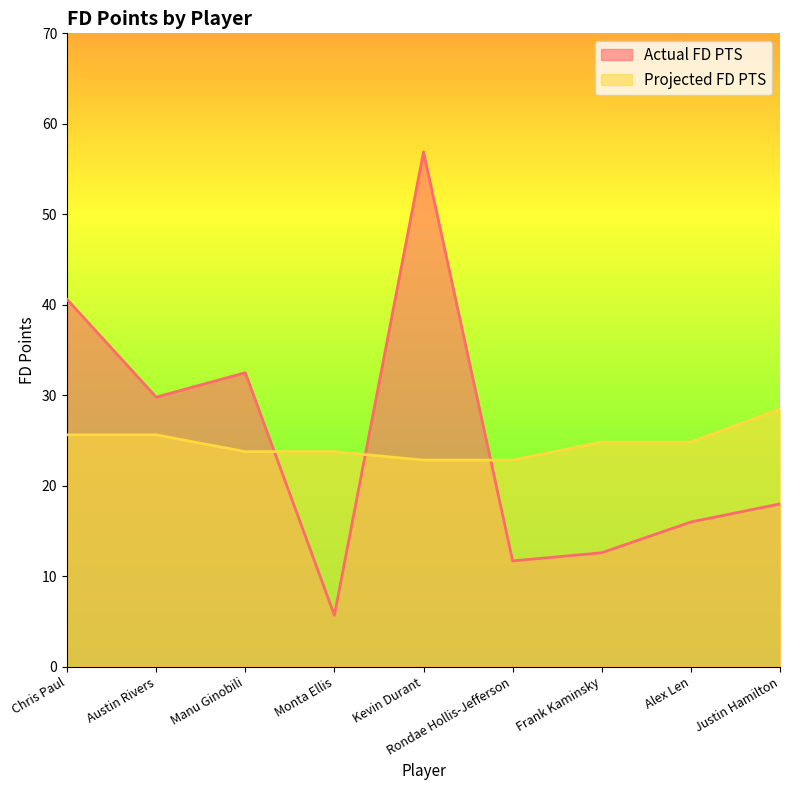

What is the label of the 9th point from the right?

Chris Paul